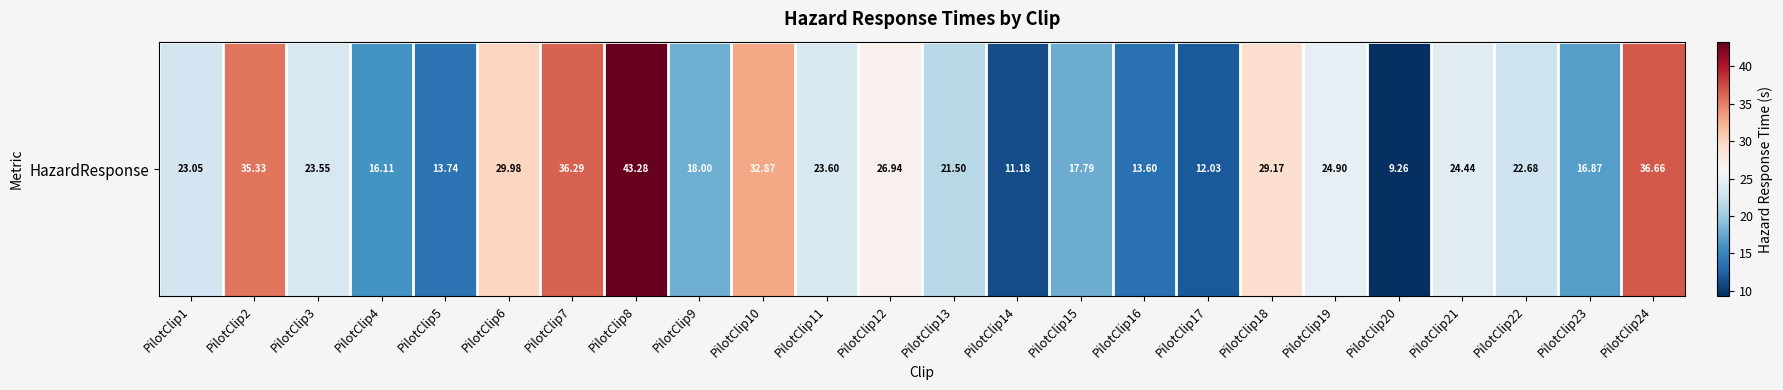

Approximately how many times larger is the value at PilotClip14 compared to PilotClip23?

0.7